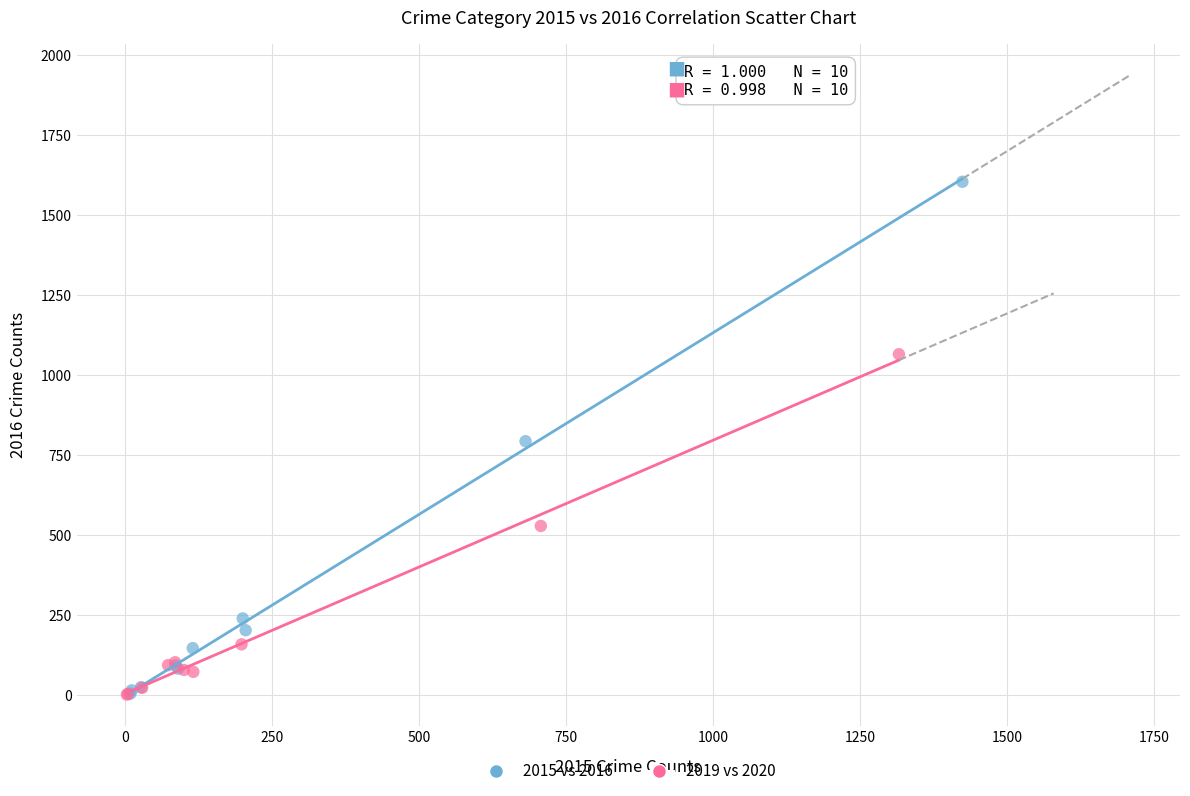

What are all the series names shown in the legend?

2015 vs 2016, 2019 vs 2020